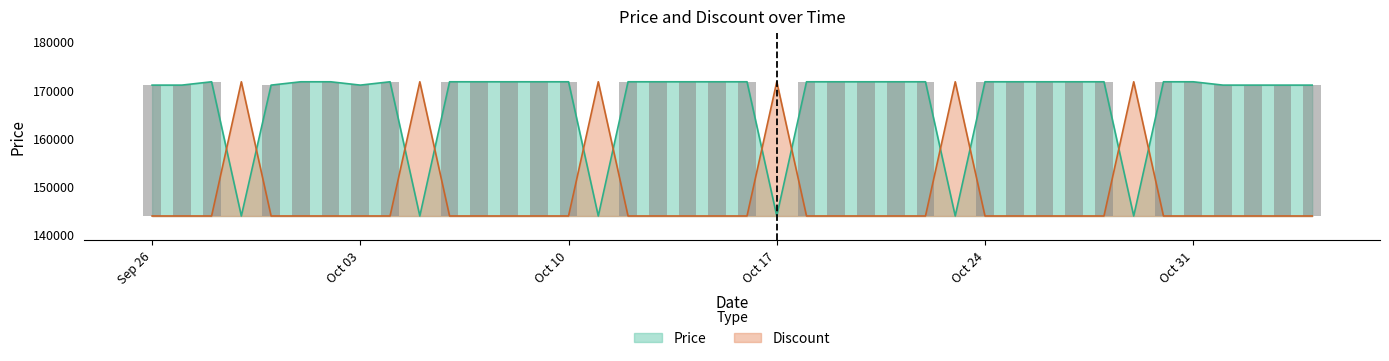

What is the lowest value of the Price series?

143900.0